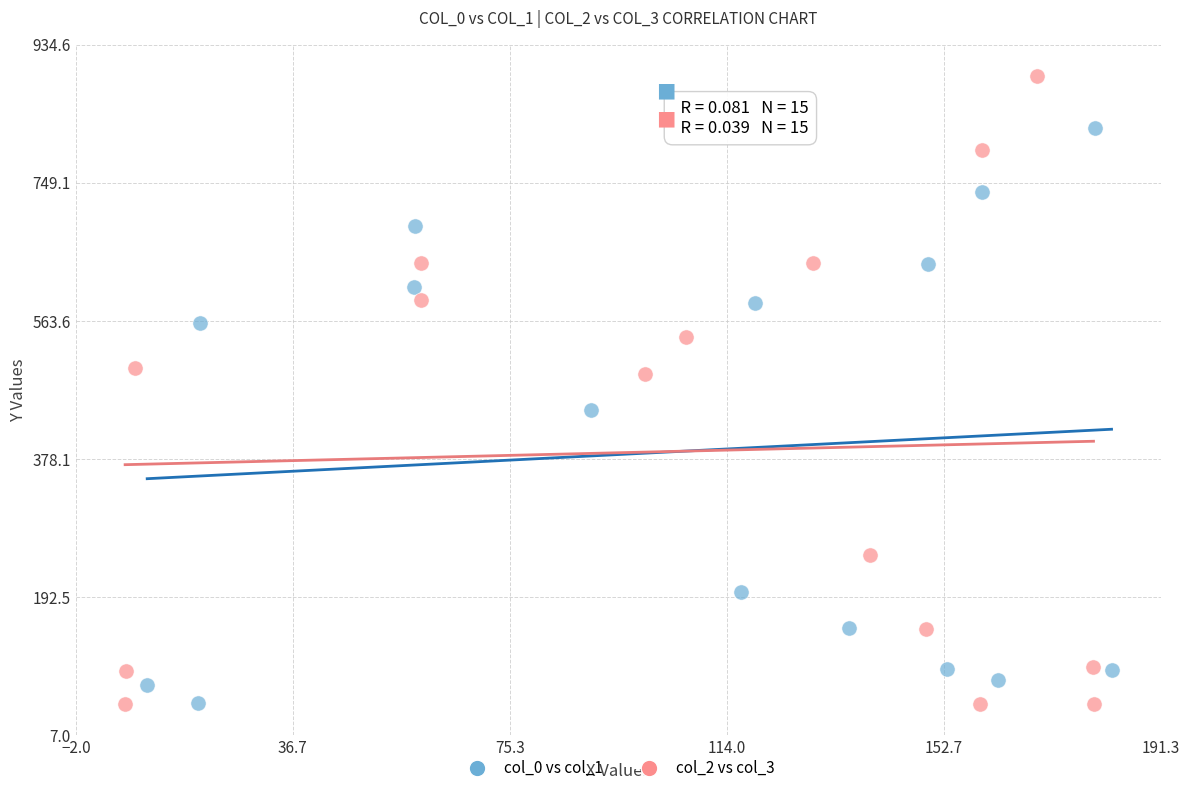

Which series contains the highest Y value?

col_2 vs col_3